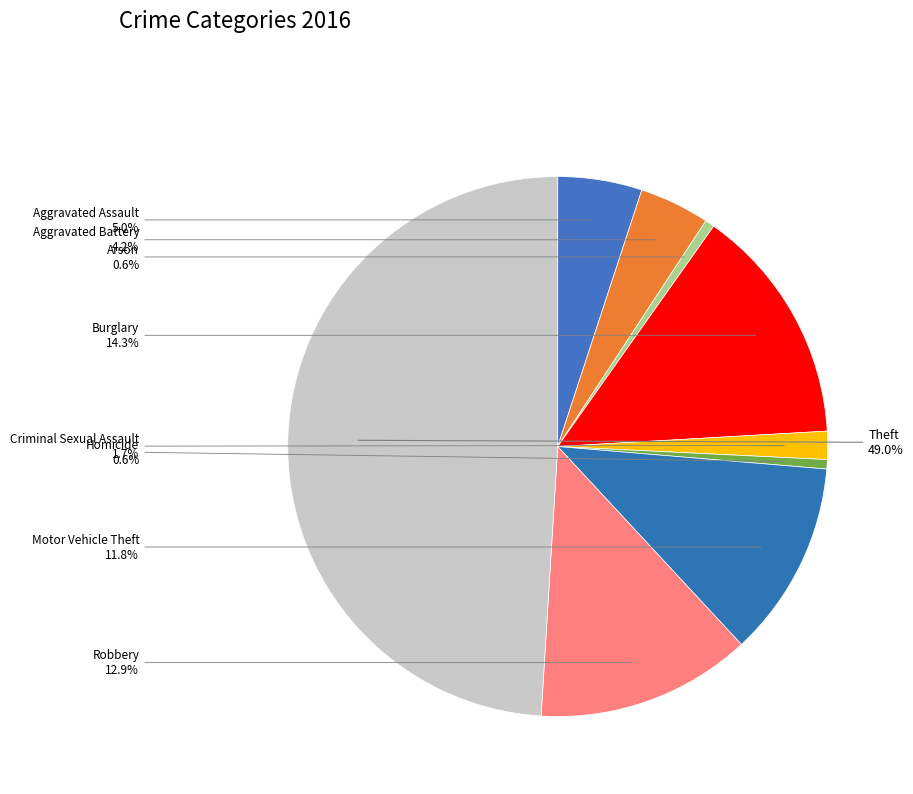

Which category has the biggest portion of the pie?

Theft